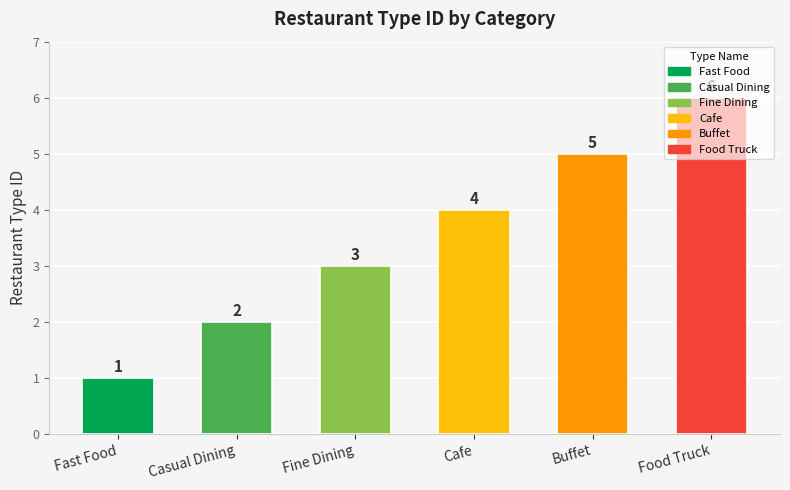

How many values are below 4?

3